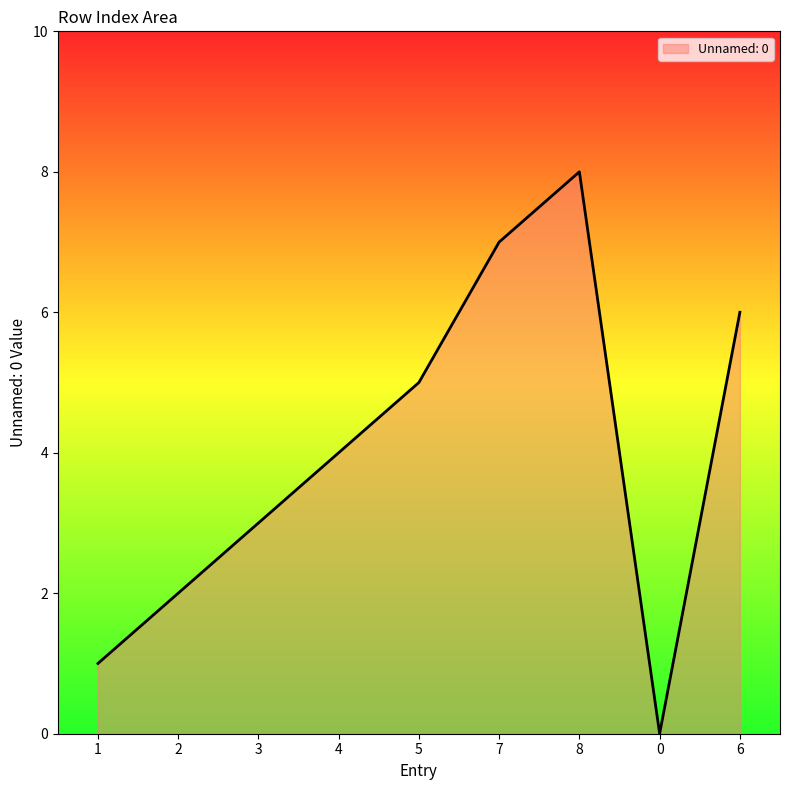

At which category does the data reach its first local peak?

8